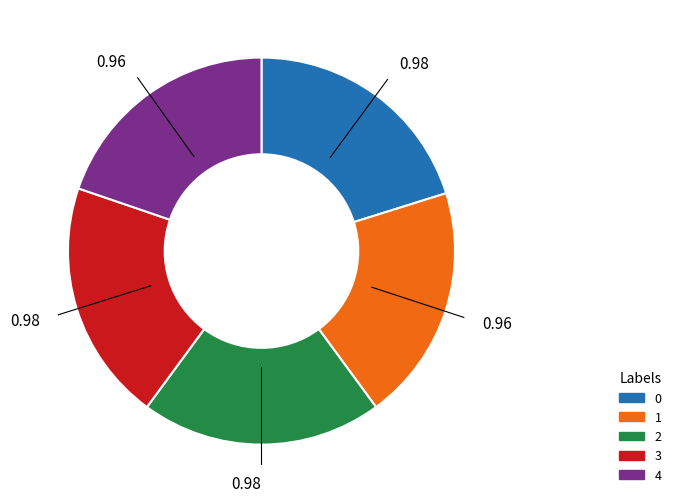

How many segments does this pie chart have?

5